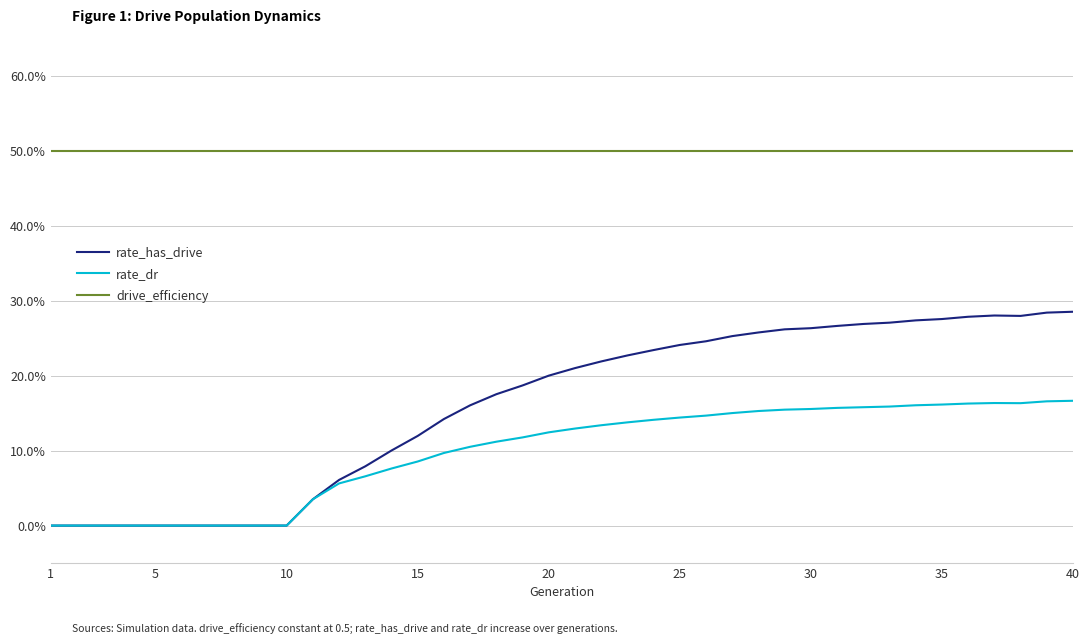

What are all the series names shown in the legend?

rate_has_drive, rate_dr, drive_efficiency